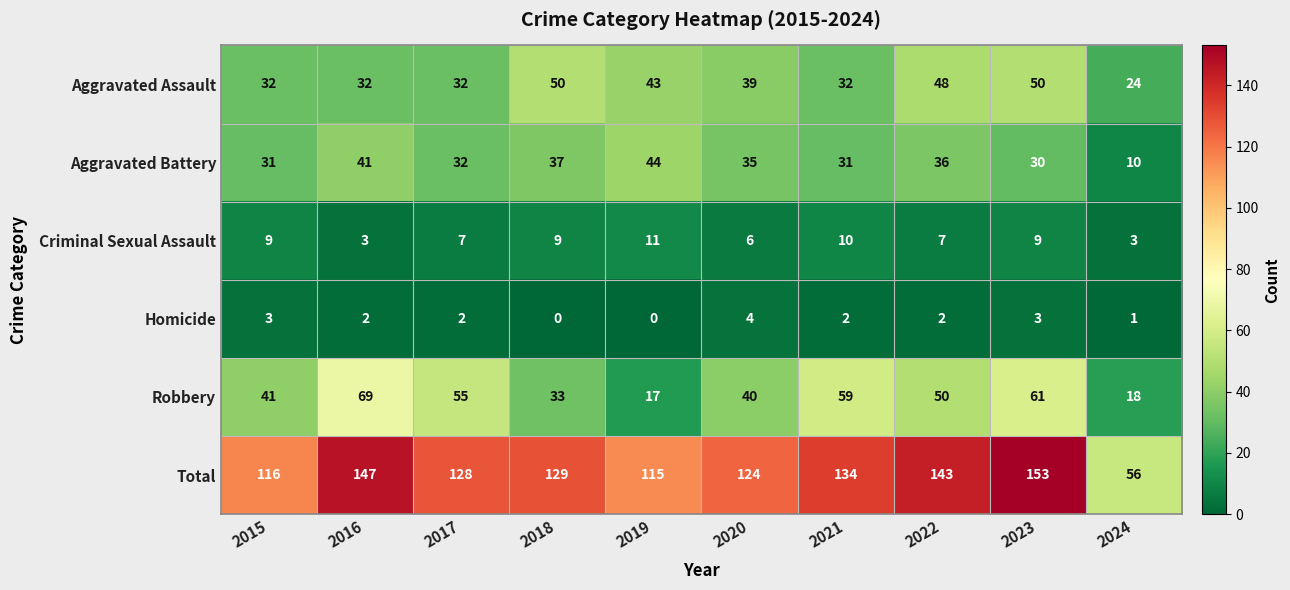

What is the difference between the Aggravated Battery values at 2022 and 2024?

26